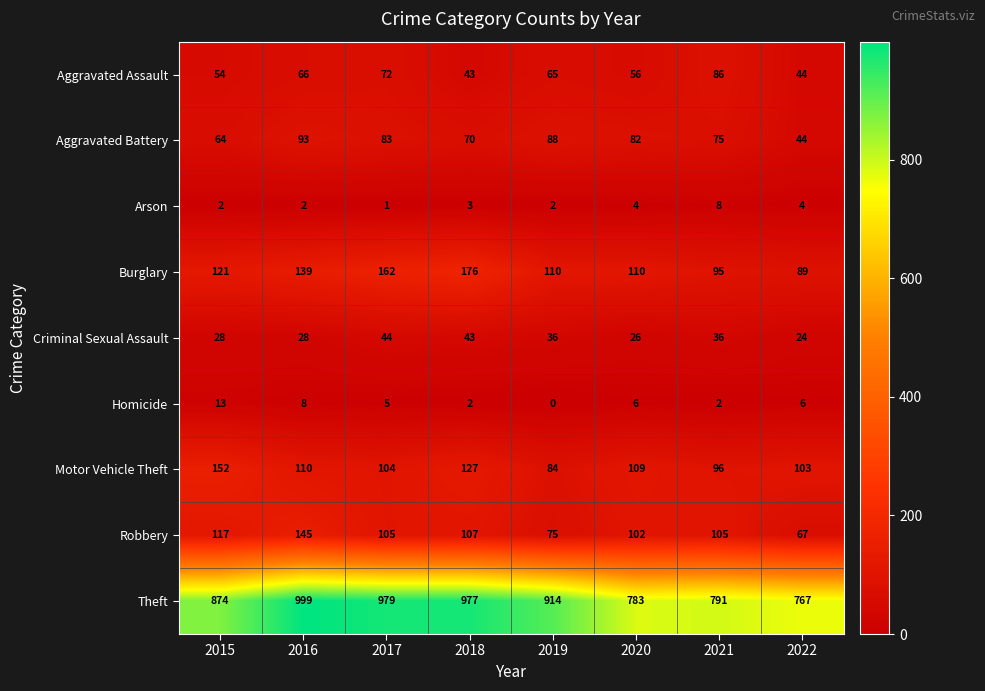

At which category is the sum across all series the highest?

2016